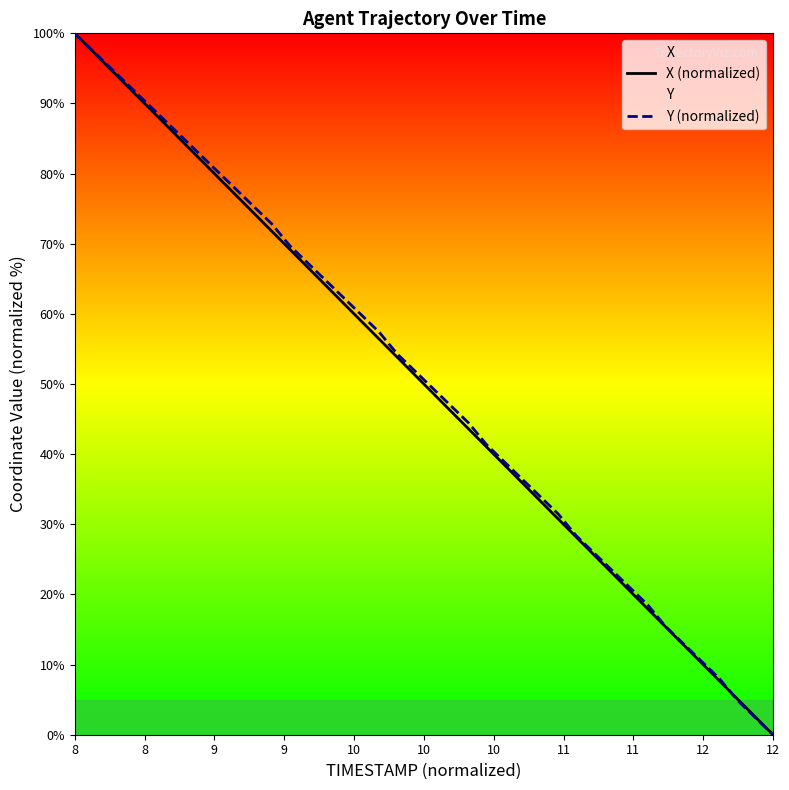

What is the difference between the maximum and minimum values in the Y (normalized) series?

100.0